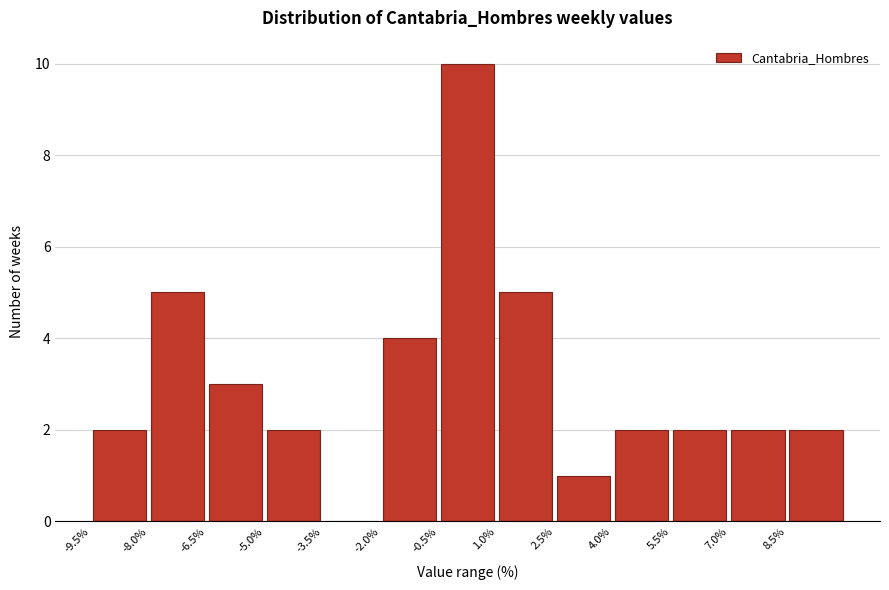

Which range on the x-axis has the tallest bar?

-0.5 to 1.0